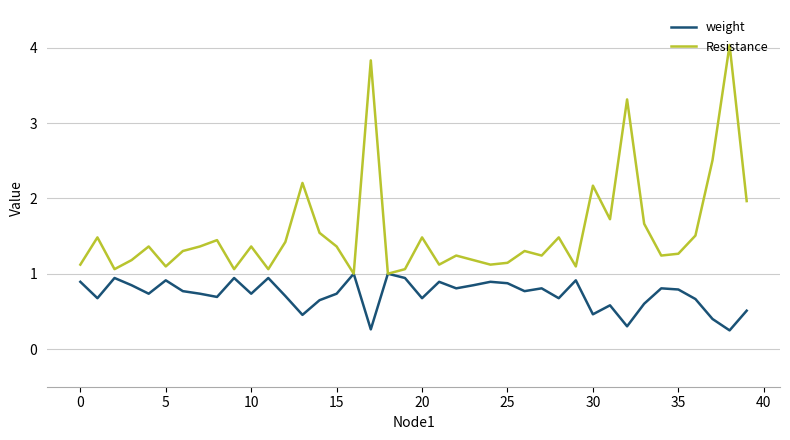

What is the highest value of the weight series?

1.0